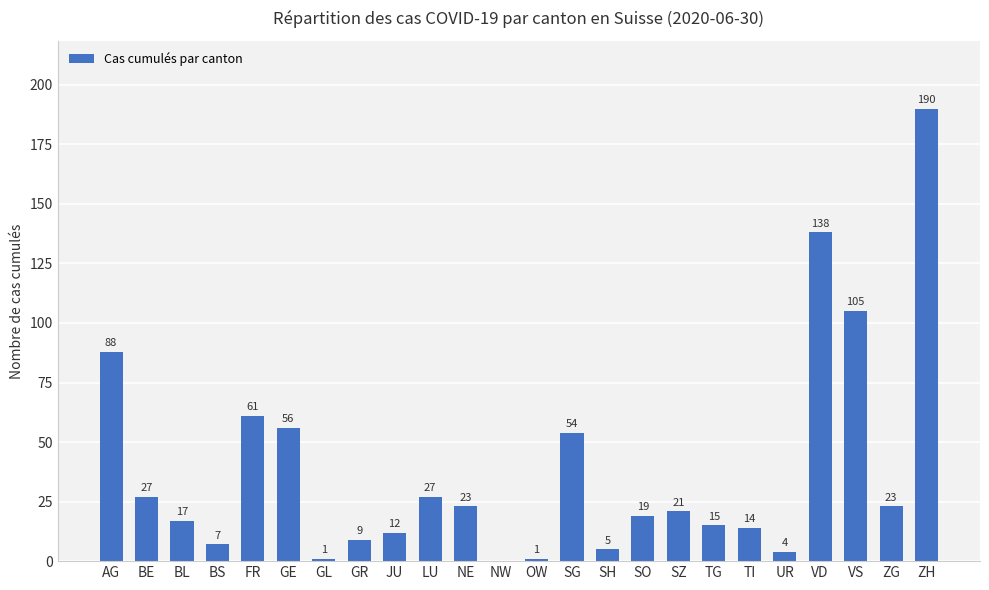

Approximately how many times larger is the value at SZ compared to BL?

1.2